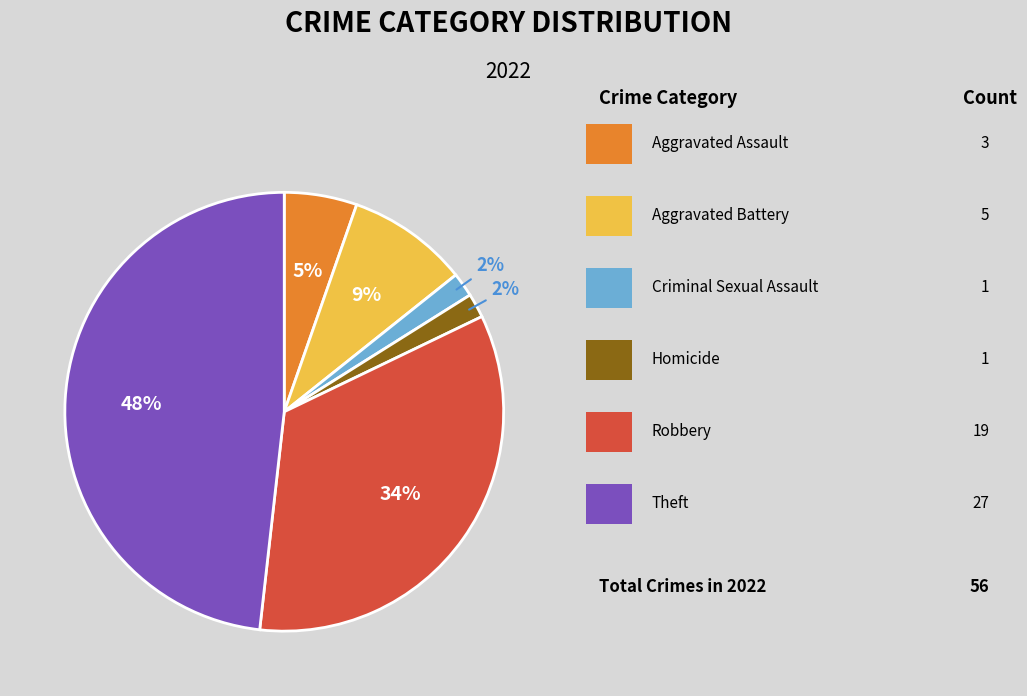

How many slices are in this pie chart?

6